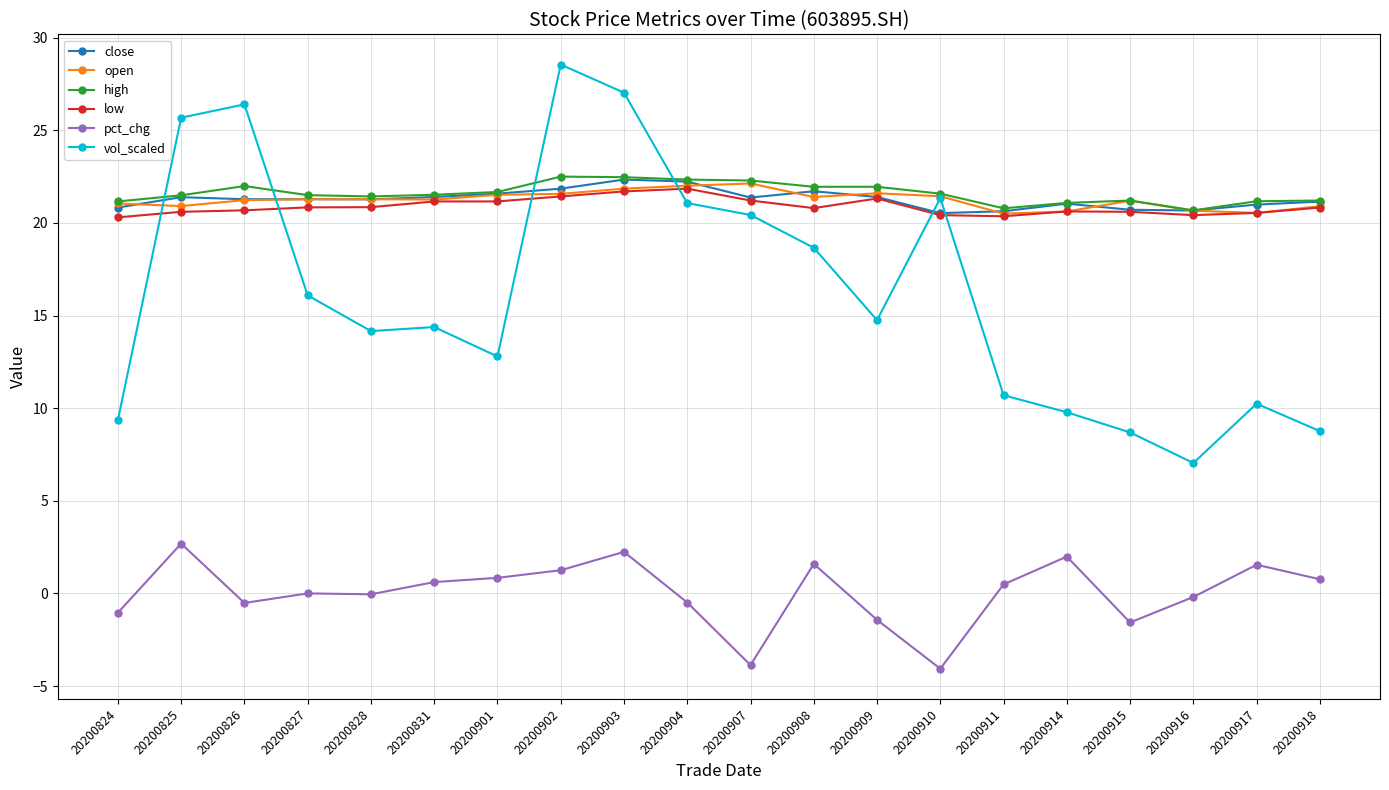

Which series has the widest spread of values?

vol_scaled